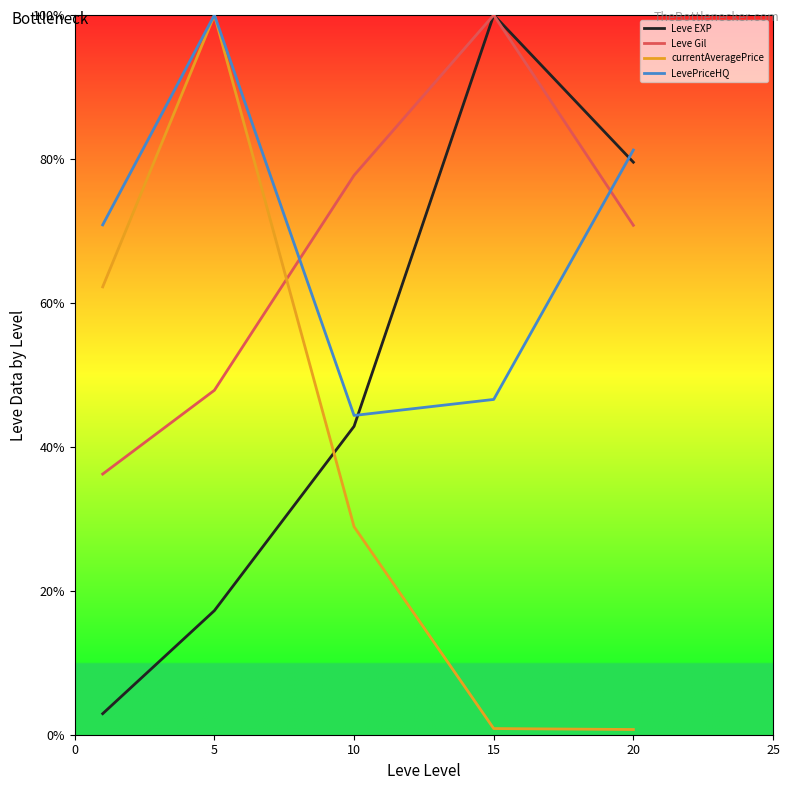

How many times do currentAveragePrice and Leve Gil cross each other?

1